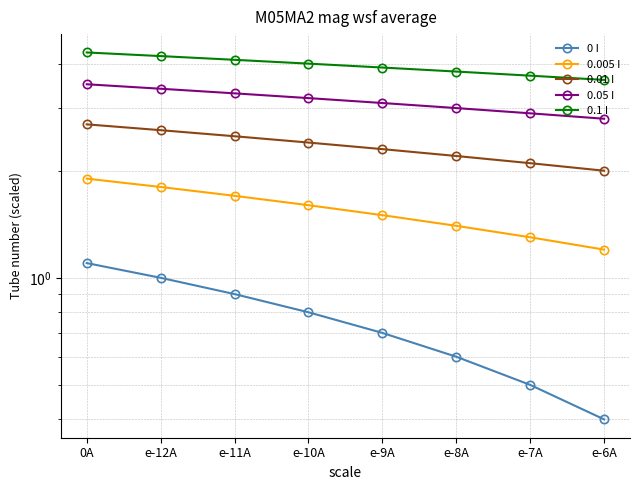

List the labels in order of 0.01 I value, smallest first.

e-6A, e-7A, e-8A, e-9A, e-10A, e-11A, e-12A, 0A